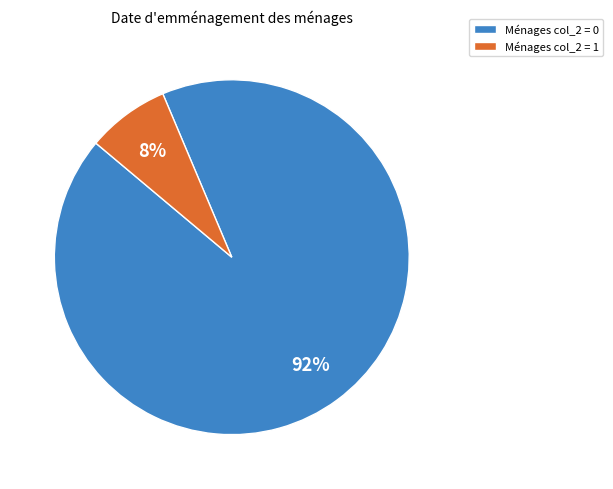

Count the number of slices in the pie.

2